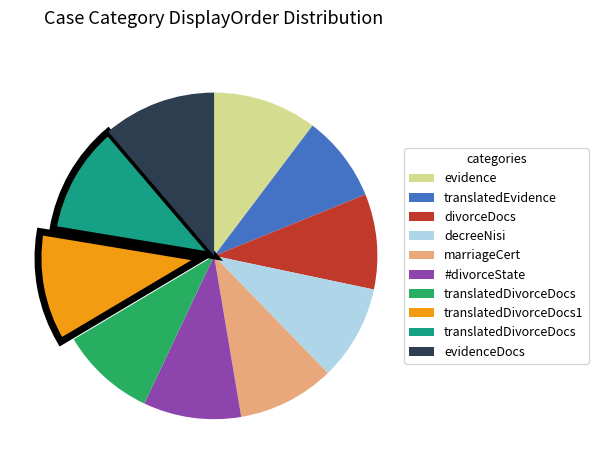

Does any single category account for the majority?

No